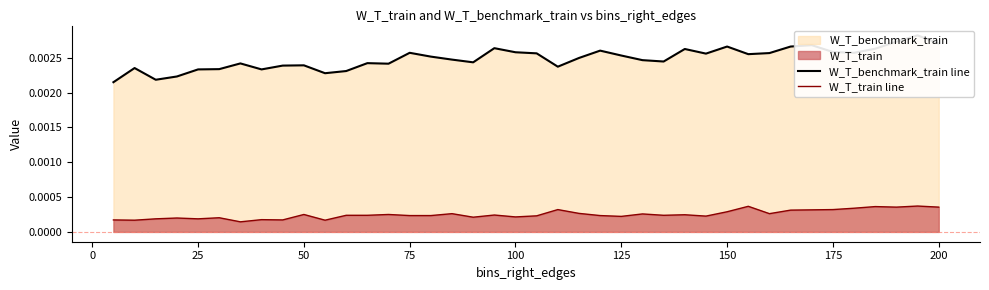

True or false: W_T_benchmark_train line and W_T_train line cross at least once.

False